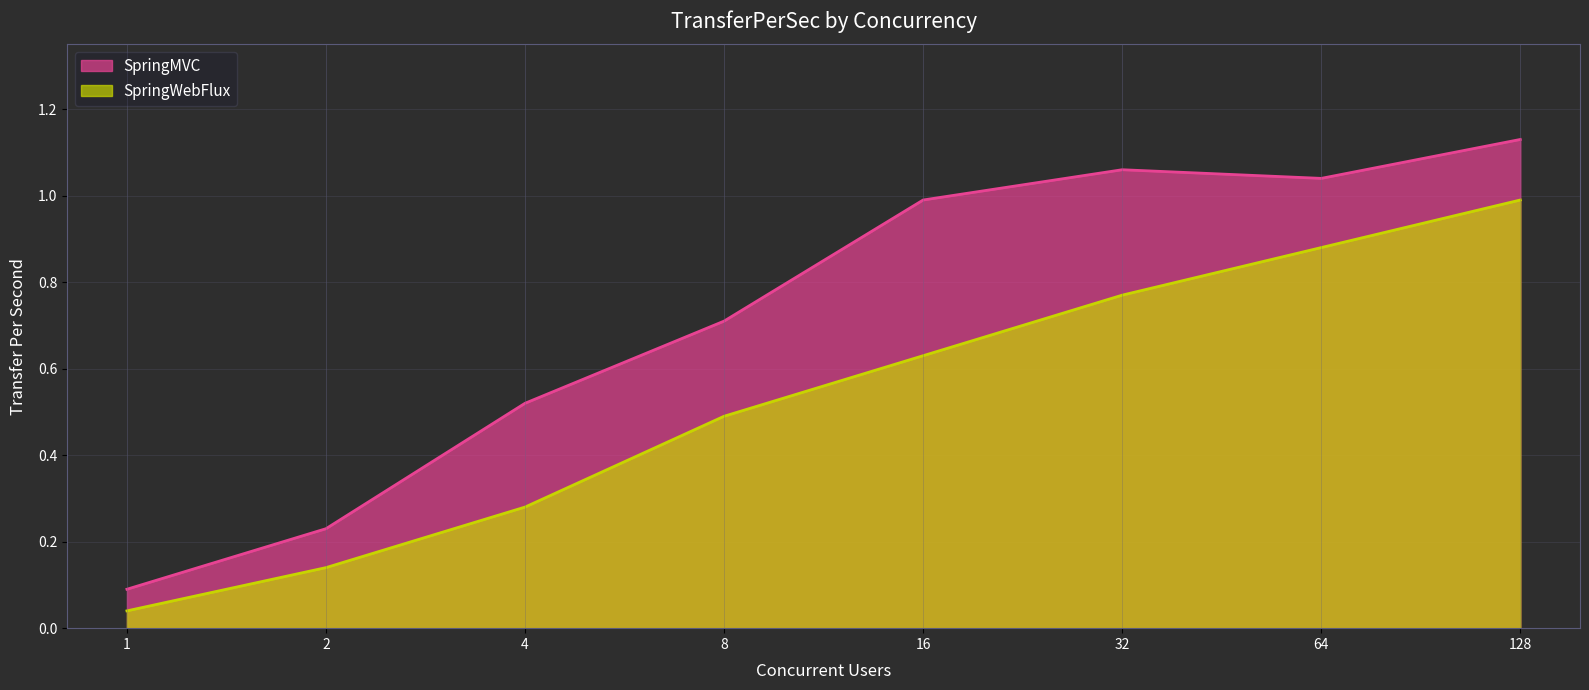

The value of SpringMVC at 32 is 0.4. True or false?

False